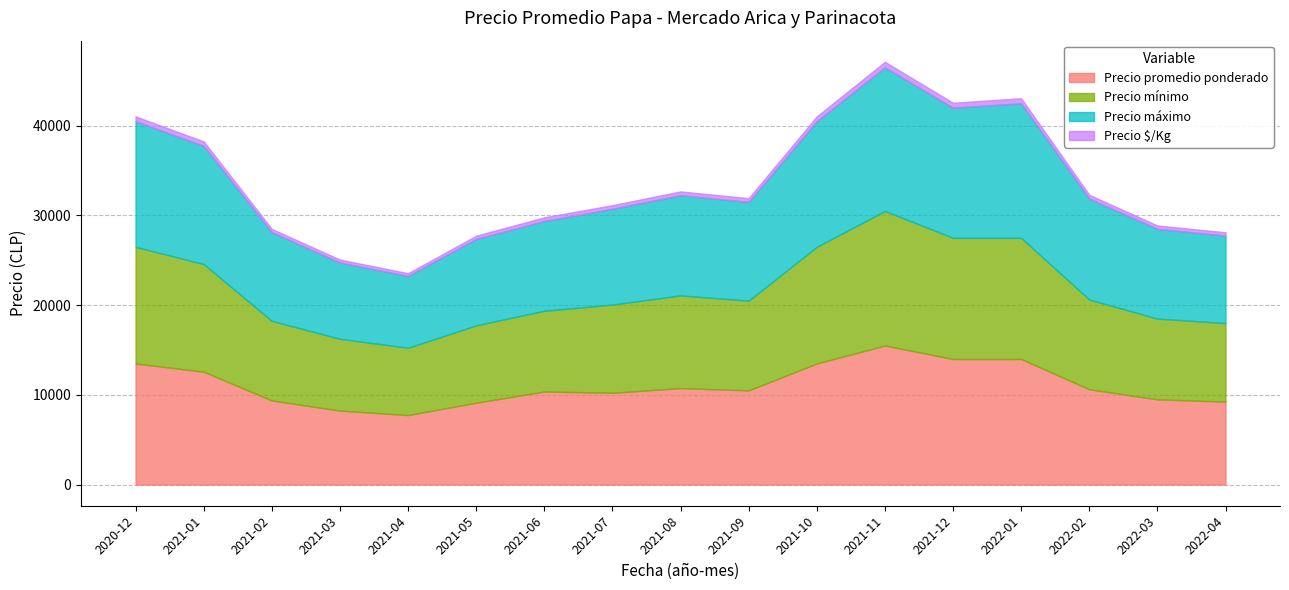

What is the average value of the Precio mínimo series?

10583